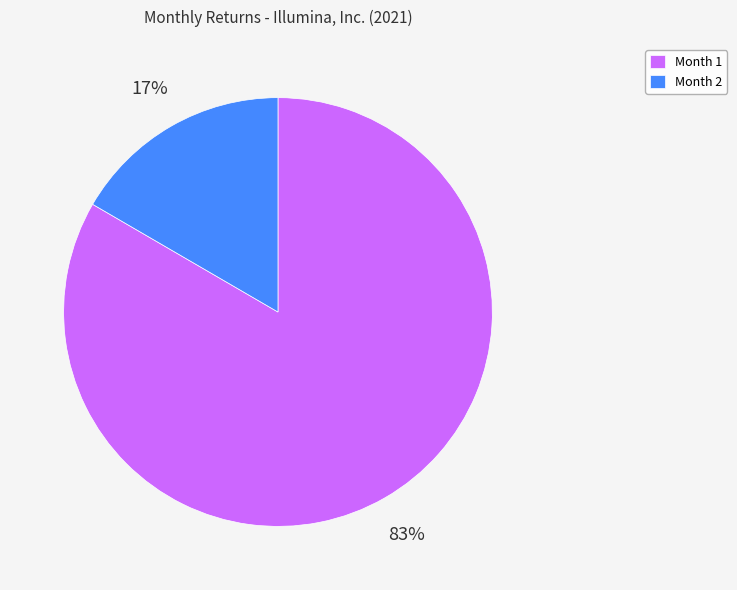

Which category has the biggest portion of the pie?

Month 1